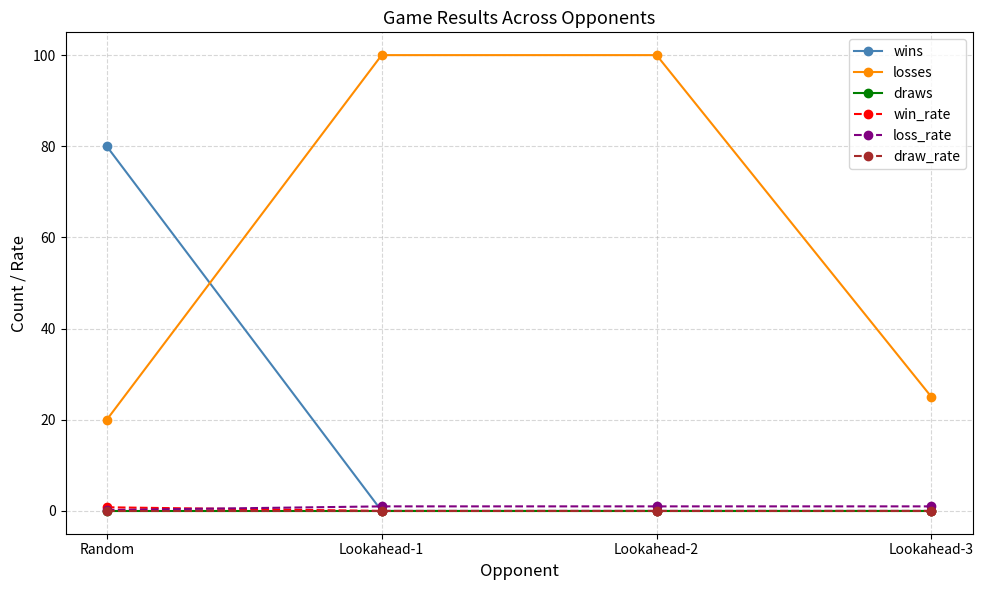

What is the label of the 2nd point from the left?

Lookahead-1